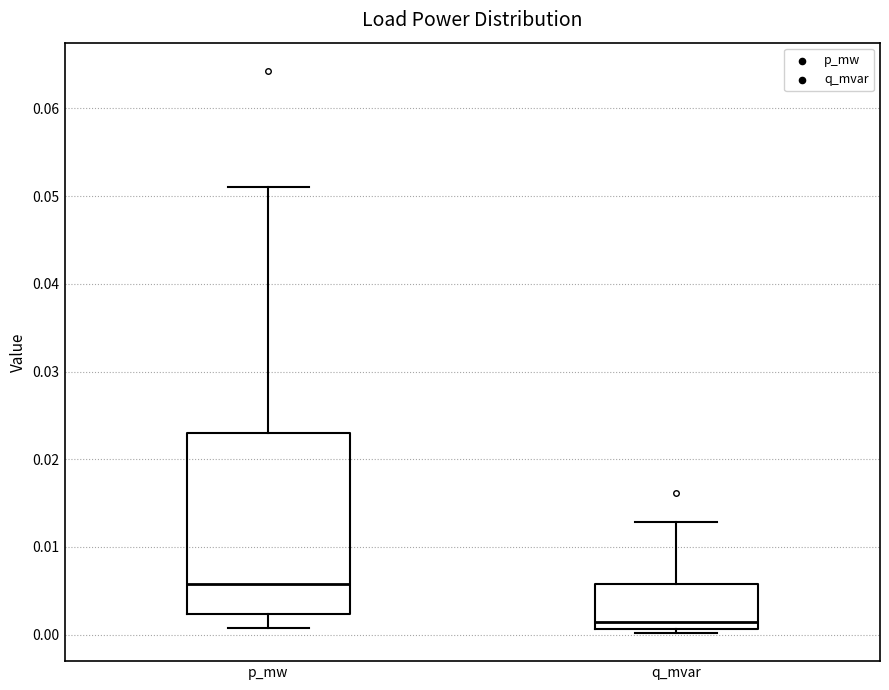

Reading left to right, read every box against the y-axis: the position of its median line, the range the box covers, and the ends of its whiskers. The values are not printed on the chart, so give them approximately, as read against the axis.

p_mw: median 0.006, box 0.002 to 0.023, whiskers 0.001 to 0.051
q_mvar: median 0.001 (just above the box's lower edge), box 0.001 to 0.006, whiskers 0.000 to 0.013